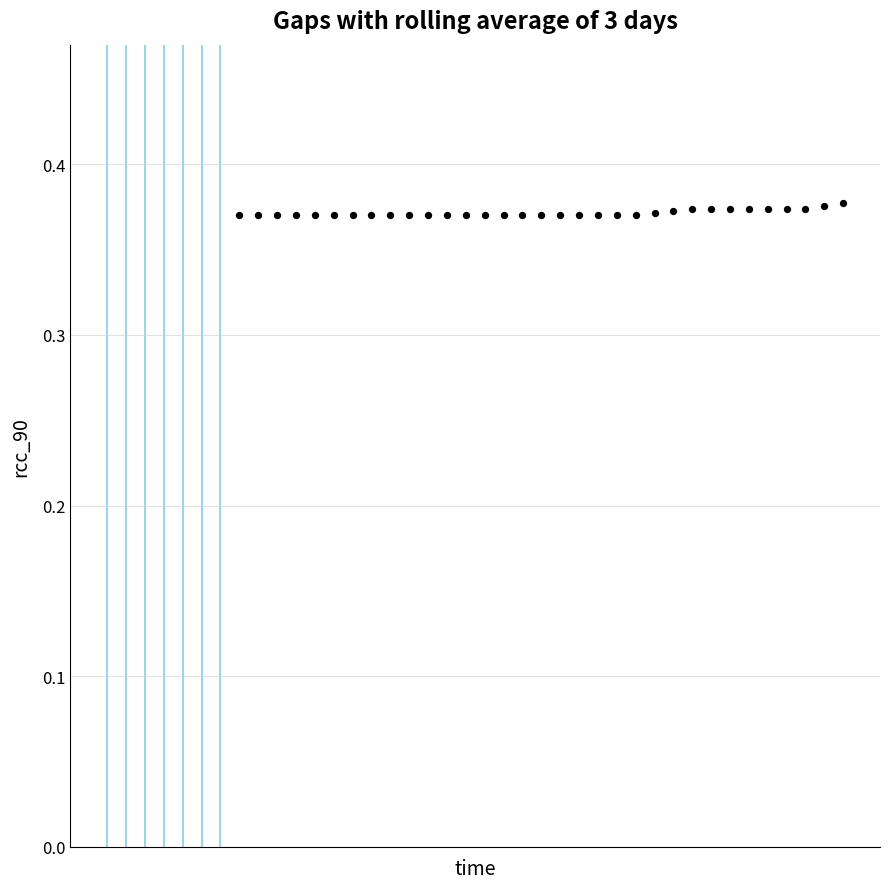

What is the range of X values (max minus min)?

32.0